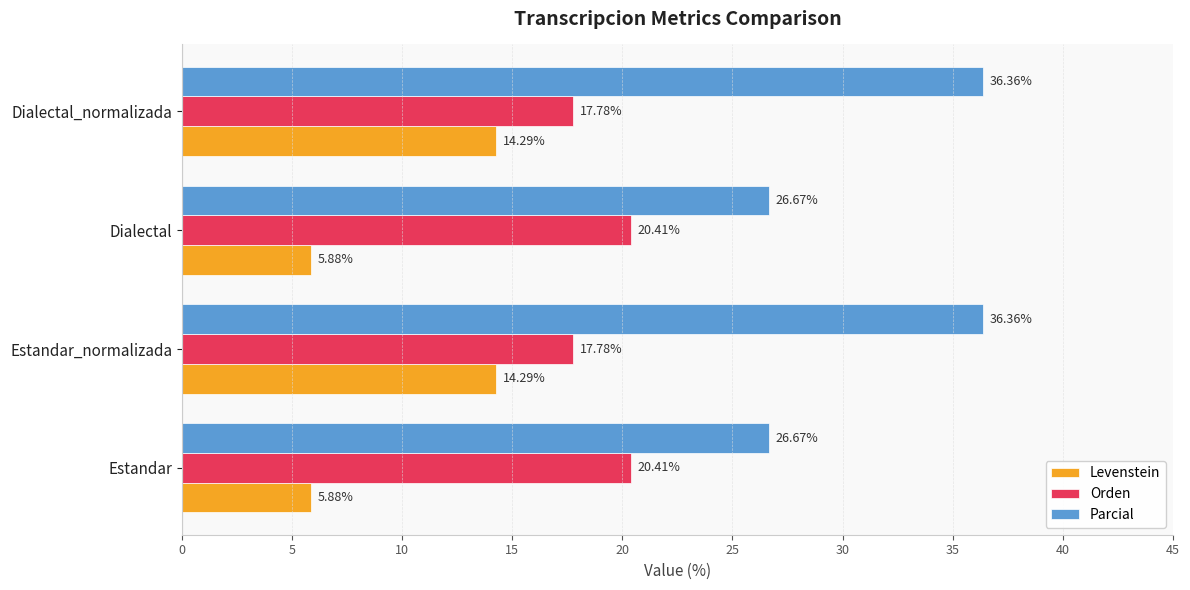

What is the difference between the second highest and second lowest values in the Levenstein series?

8.4